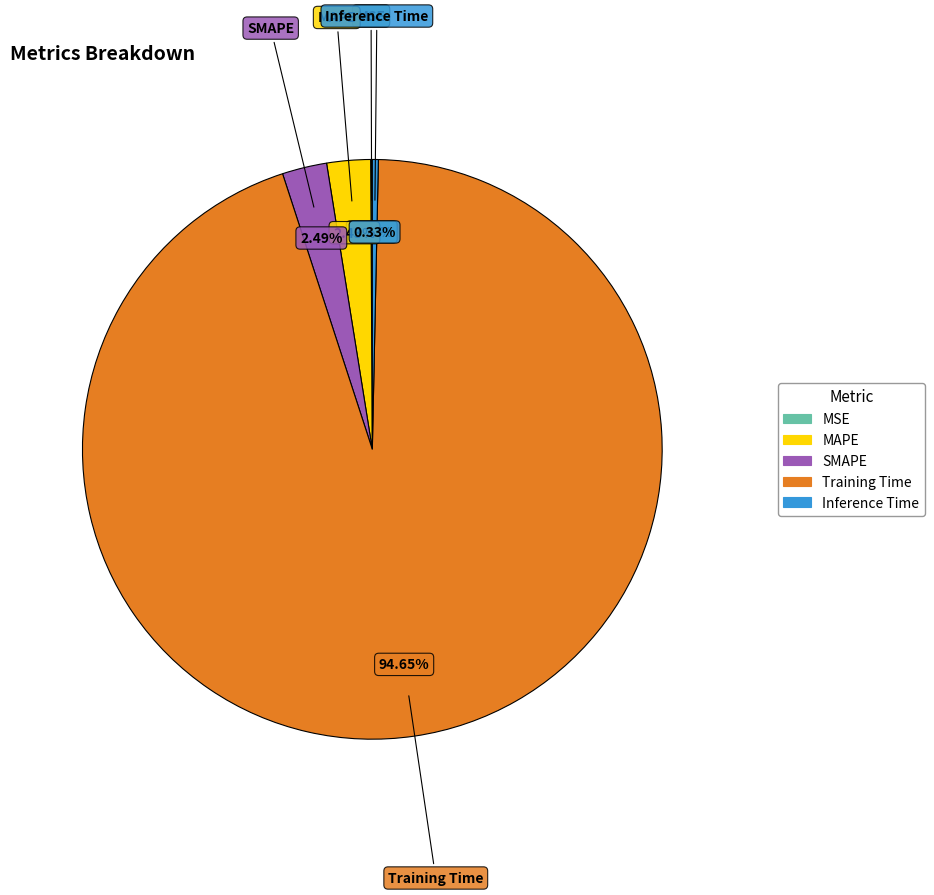

Which slice is the largest?

Training Time